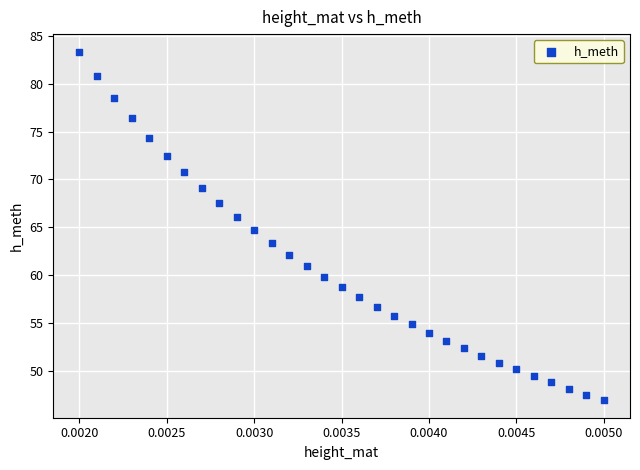

What is the range of Y values (max minus min)?

36.5